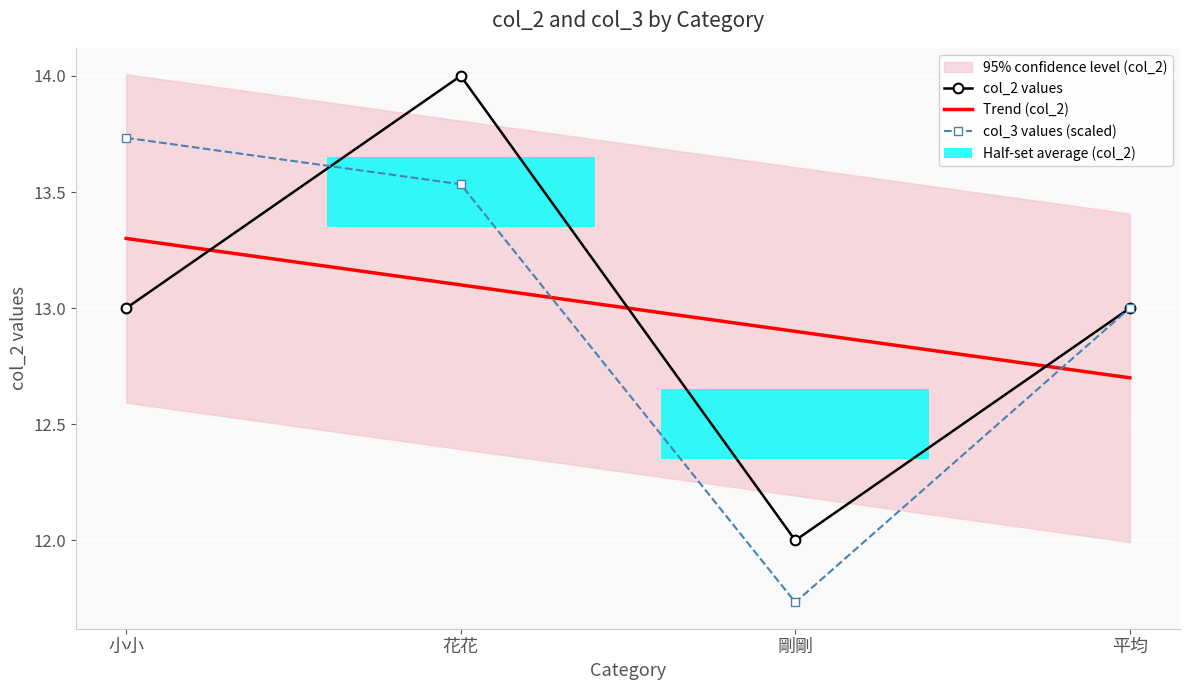

True or false: col_3 values (scaled) has a value of 13.0 at 平均.

True